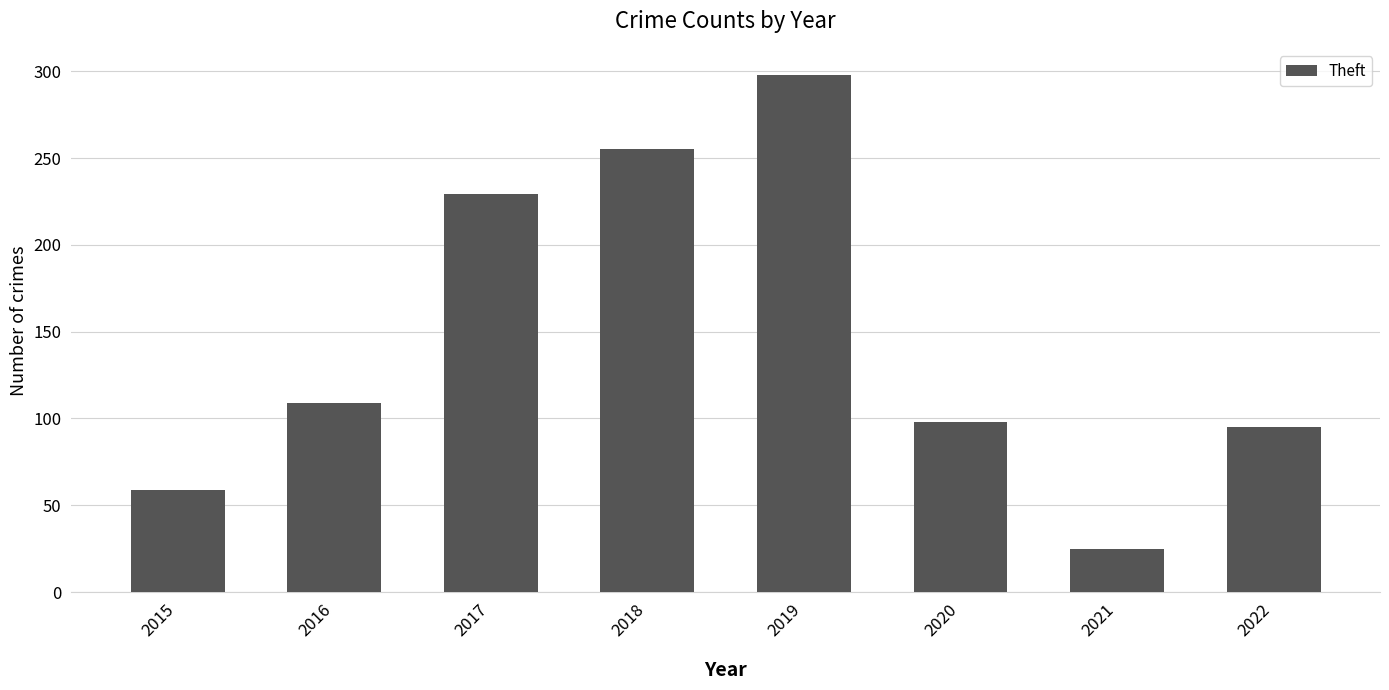

What is the value of the 6th bar from the left?

98